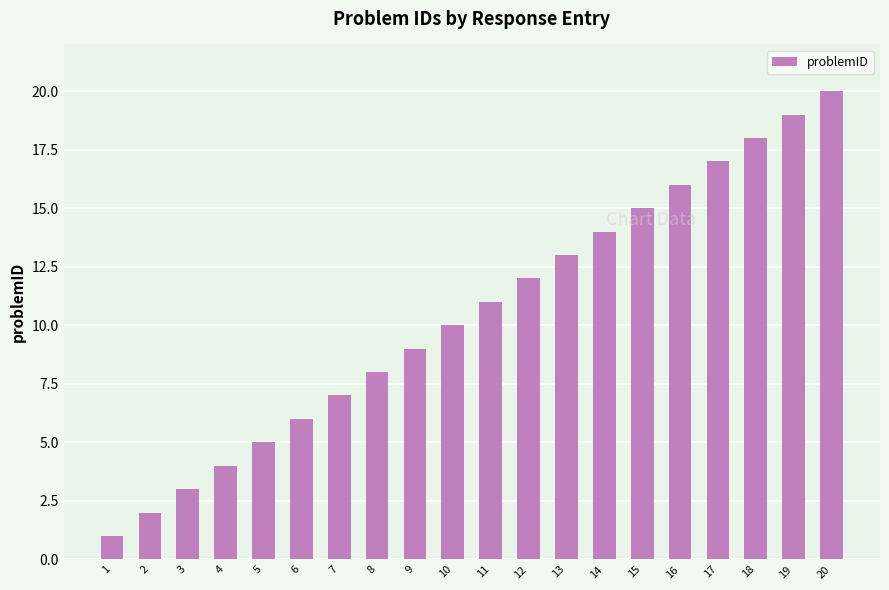

What is the change in value from 7 to 20?

+13